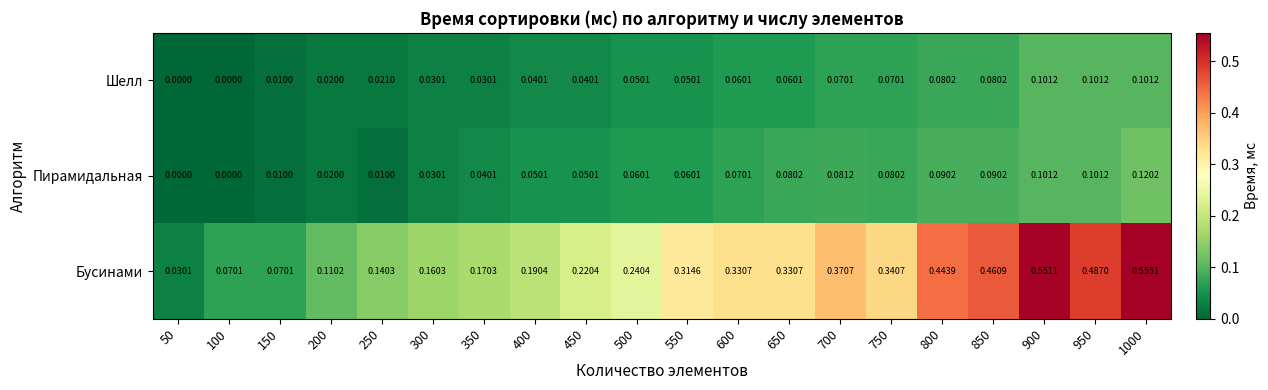

List the series in order of their peak value, highest first.

Бусинами, Пирамидальная, Шелл